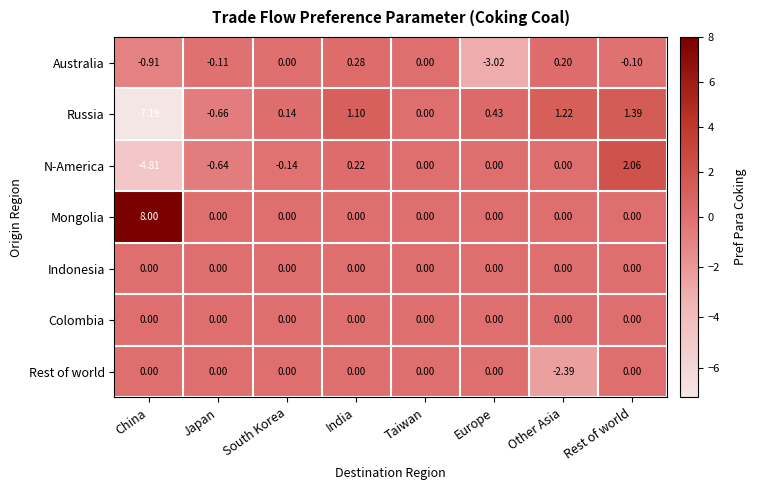

Which series has the largest range (max minus min)?

Russia